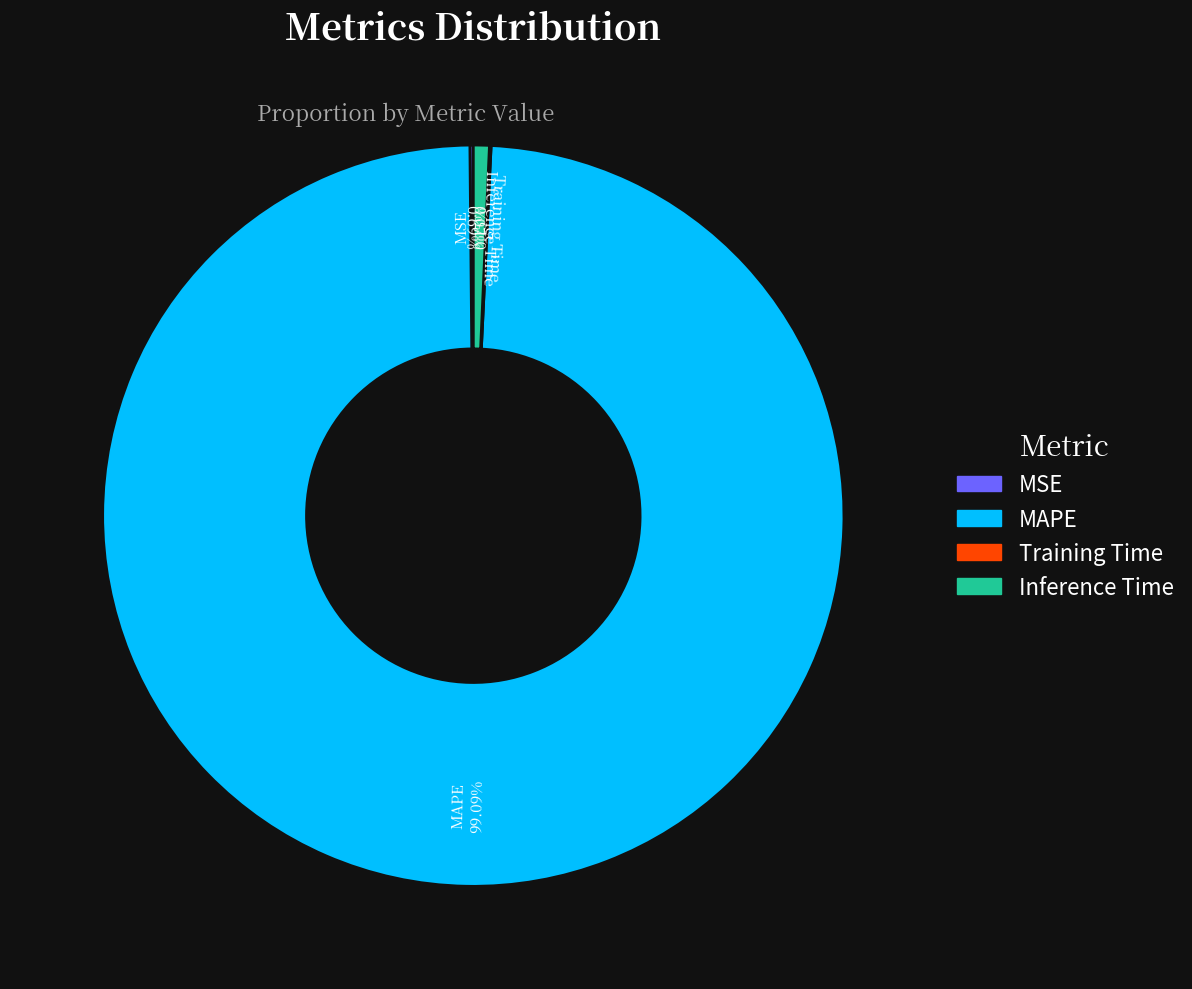

Do MAPE and Inference Time together represent more than half of the pie?

Yes